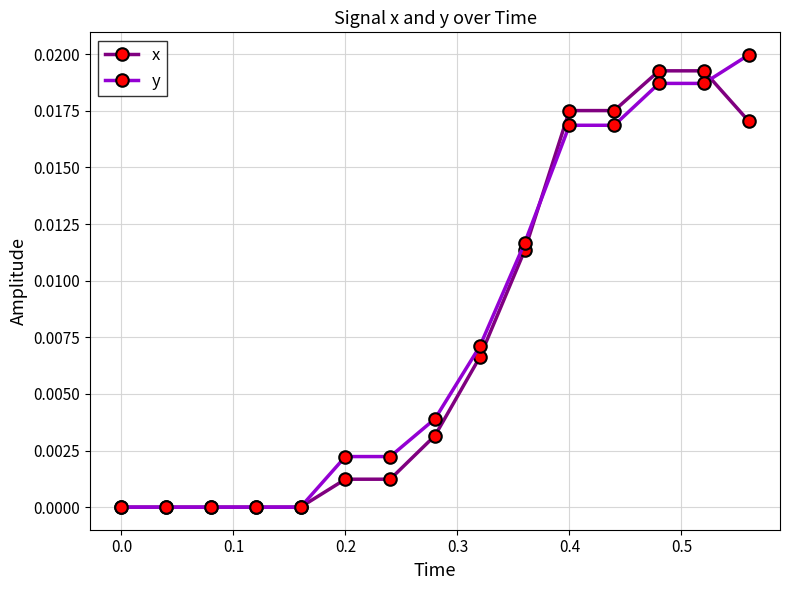

How many data points does each series have?

15